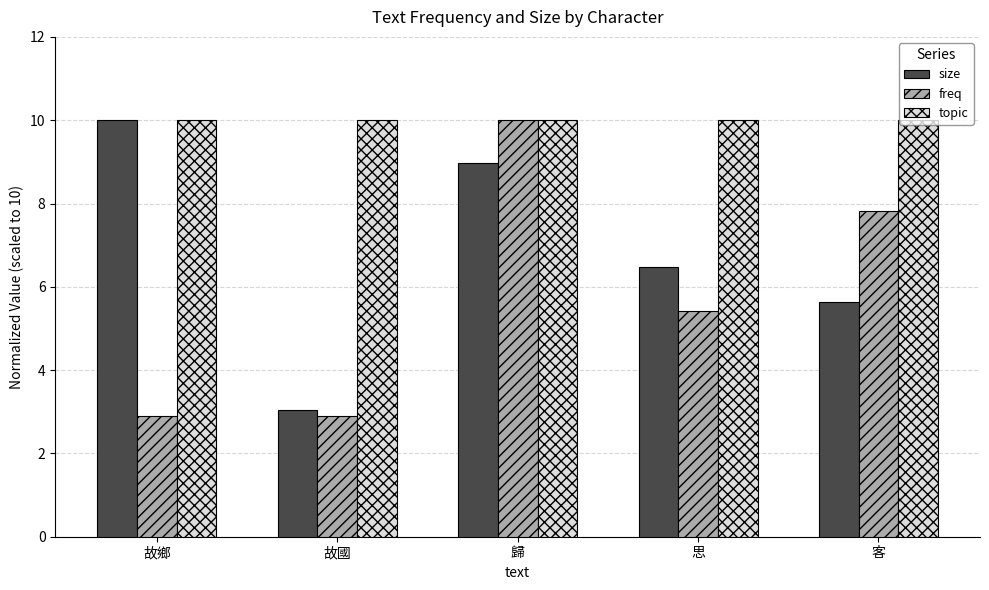

What is the difference between the maximum and minimum values in the freq series?

7.1